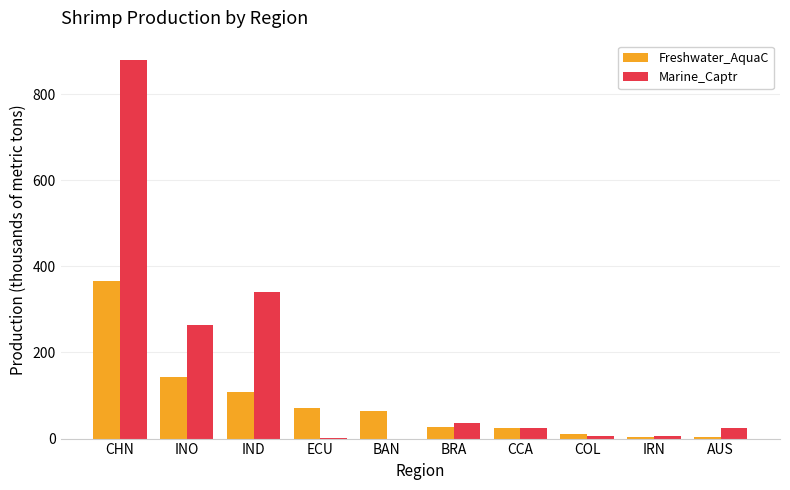

What value does the Freshwater_AquaC series have at BAN?

64.3